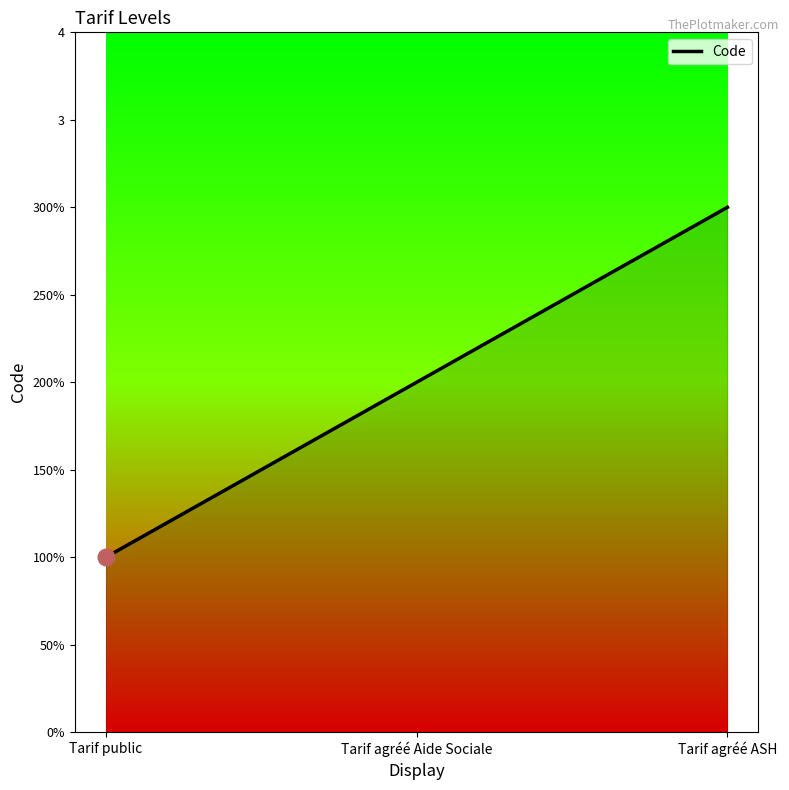

Does the chart have visible grid lines?

No